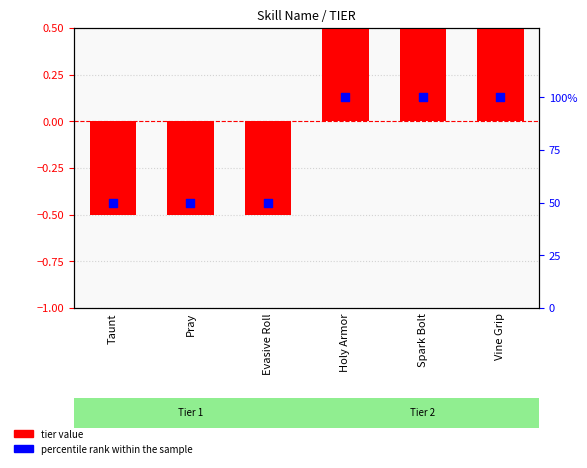

Which series has the largest total across all categories?

percentile rank within the sample